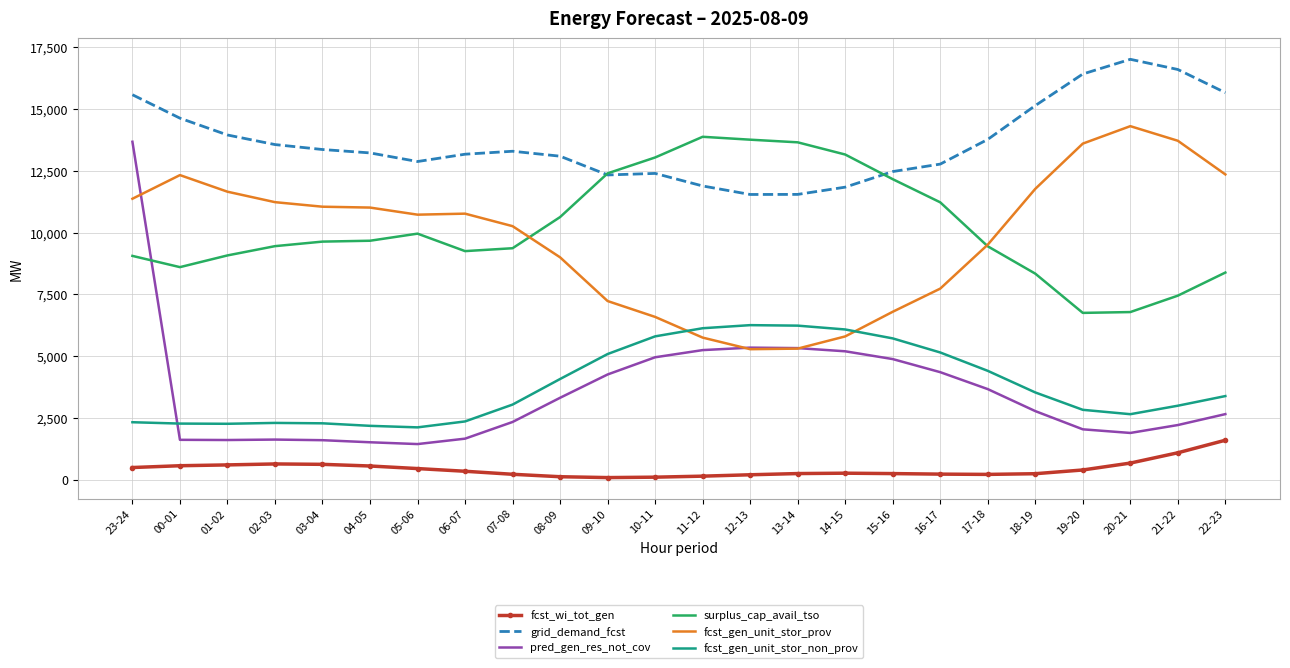

What is the highest value of the fcst_gen_unit_stor_non_prov series?

6260